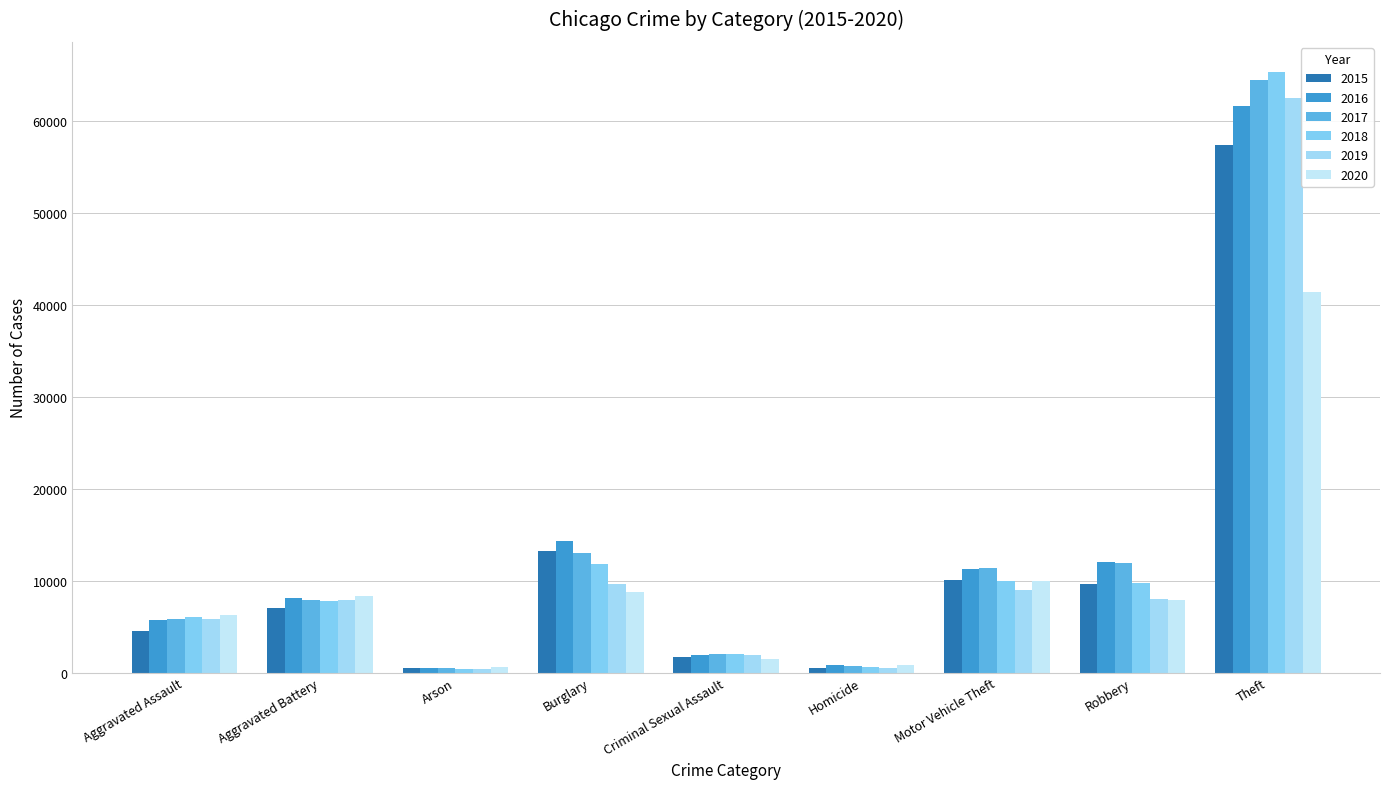

What is the sum of the 2018 values at Burglary and Robbery?

21428